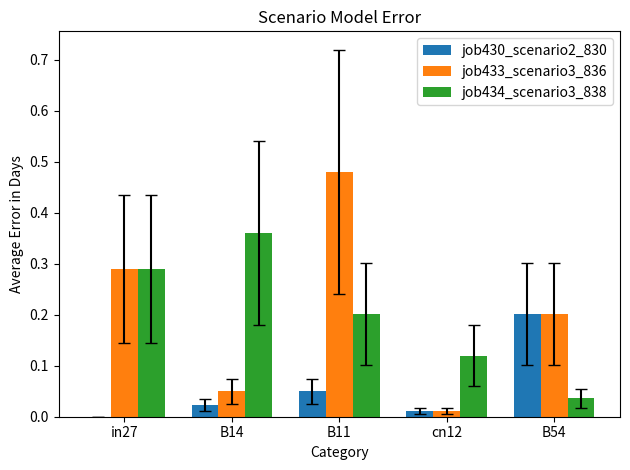

At which category is the sum across all series the highest?

B11